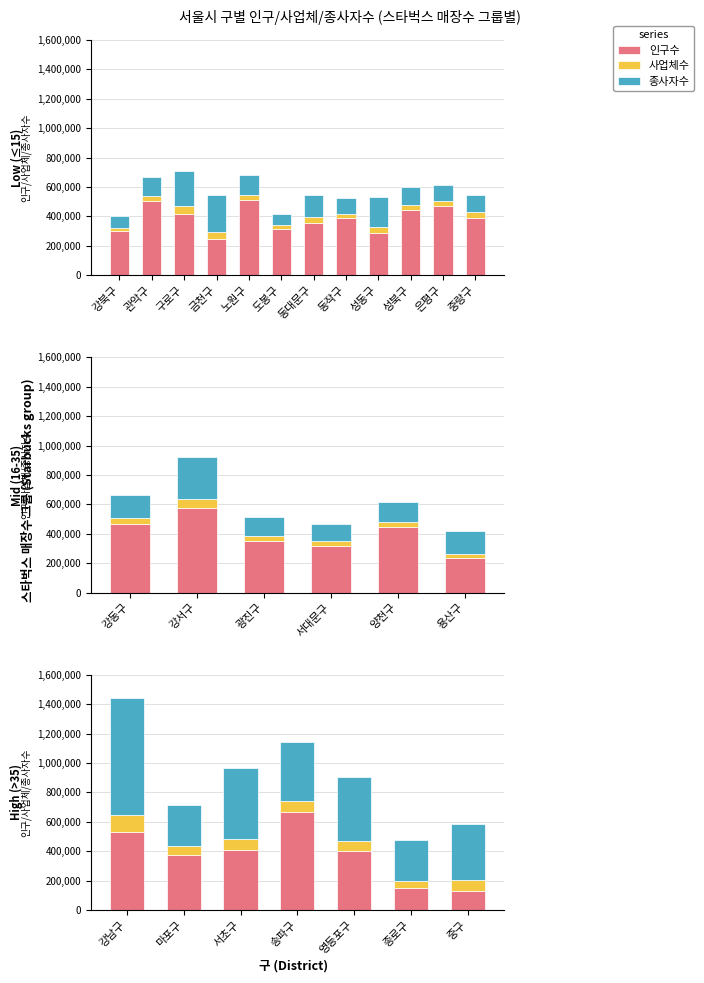

What position from the left is 송파구?

4